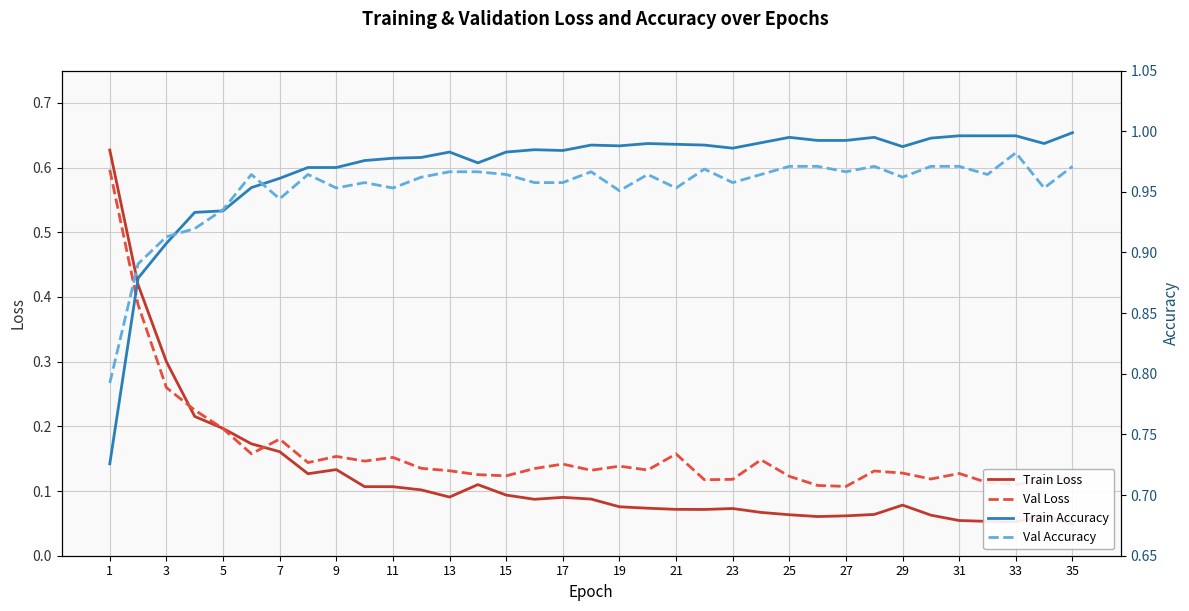

The value of Val Loss at 7 is 0.1. True or false?

False